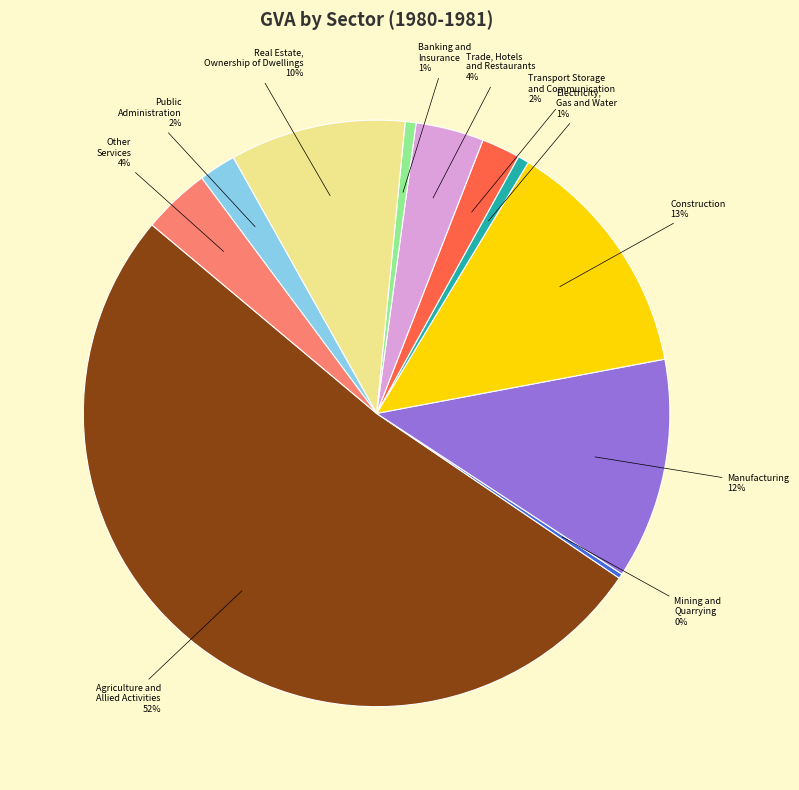

Is there a majority slice in this chart?

Yes